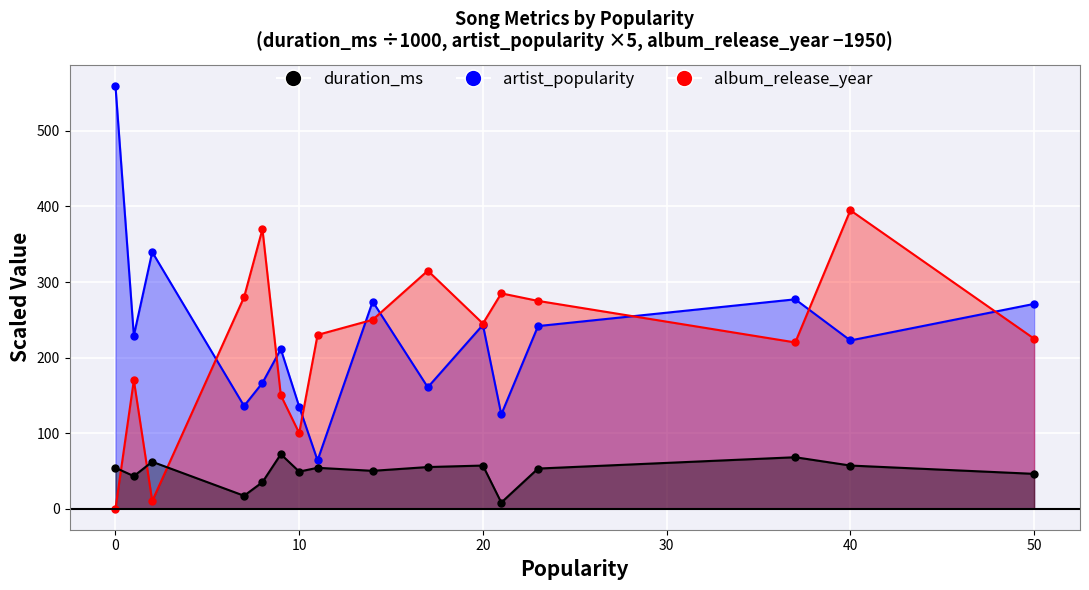

What are all the series names shown in the legend?

duration_ms, artist_popularity, album_release_year